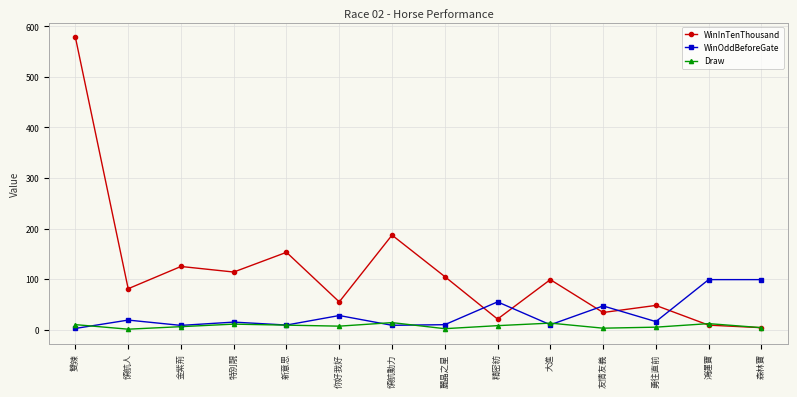

What is the difference between the maximum and second lowest values in the WinOddBeforeGate series?

90.5